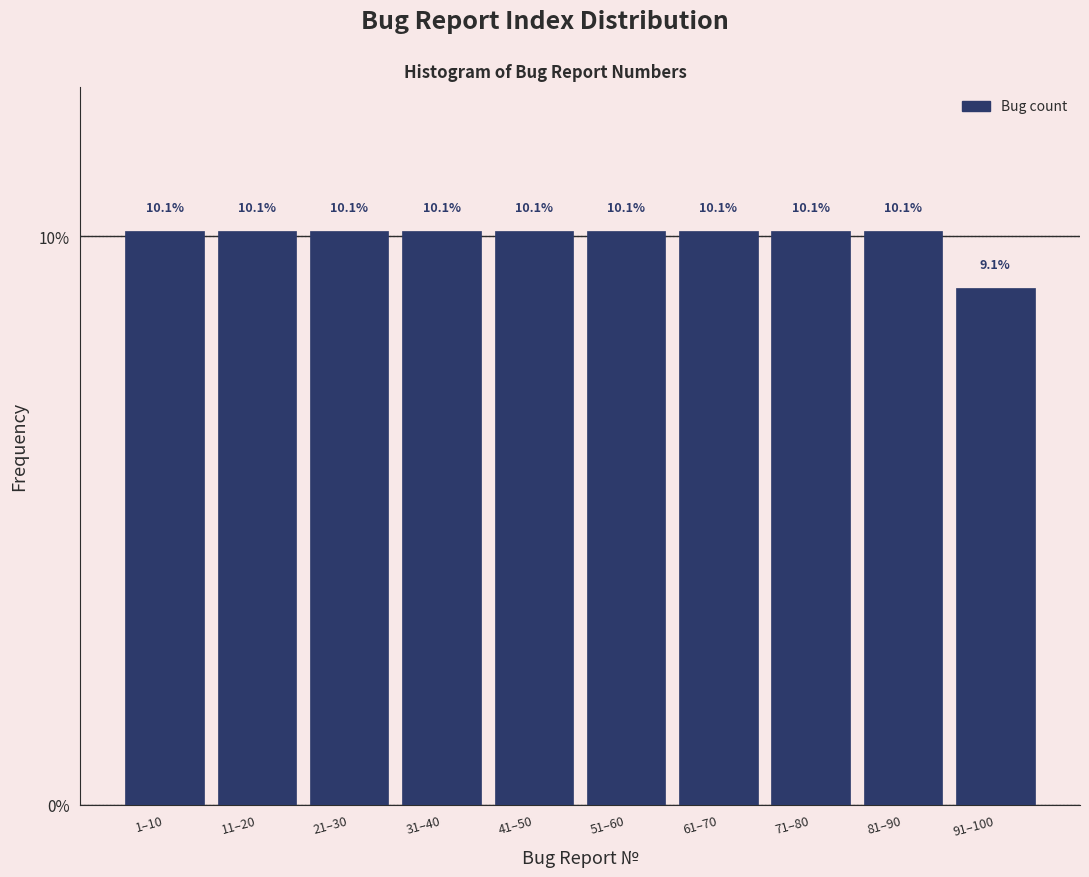

Reading left to right, extract all data points from this chart.

1–10=10.1	11–20=10.1	21–30=10.1	31–40=10.1	41–50=10.1	51–60=10.1	61–70=10.1	71–80=10.1	81–90=10.1	91–100=9.1